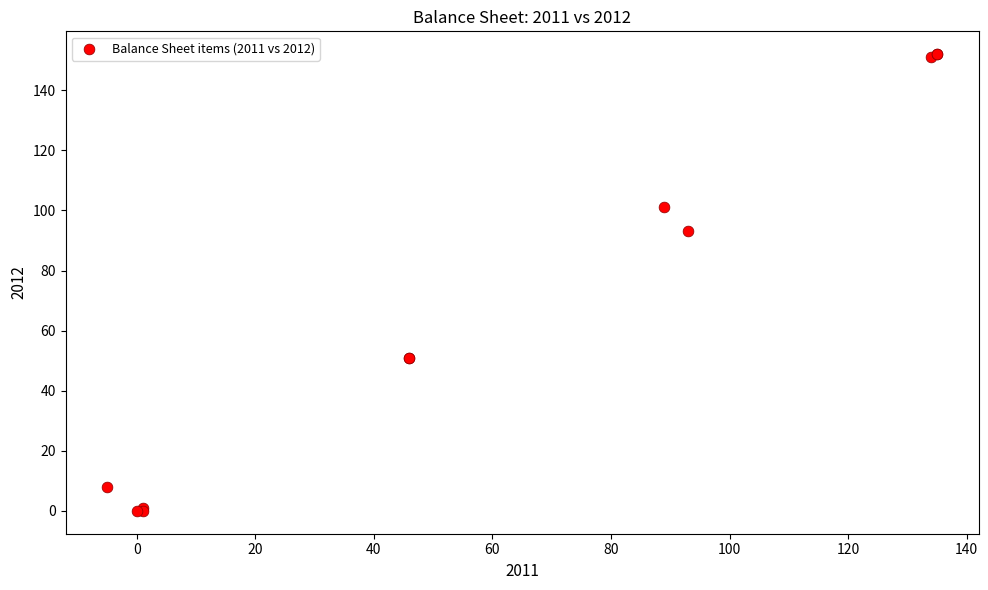

What Y value in the scatter plot is closest to 76?

93